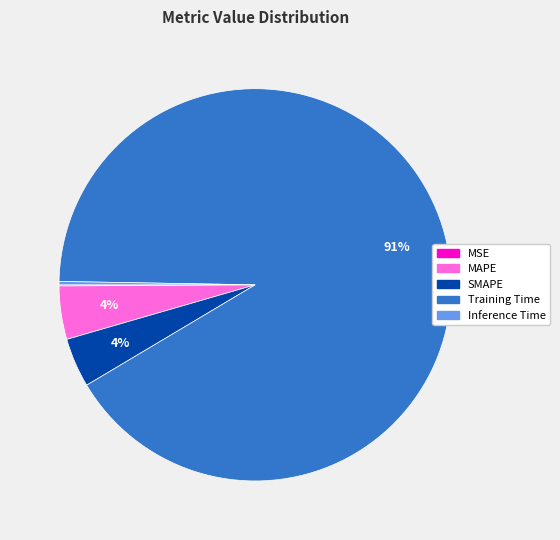

The Training Time slice represents 91% of the pie. True or false?

True